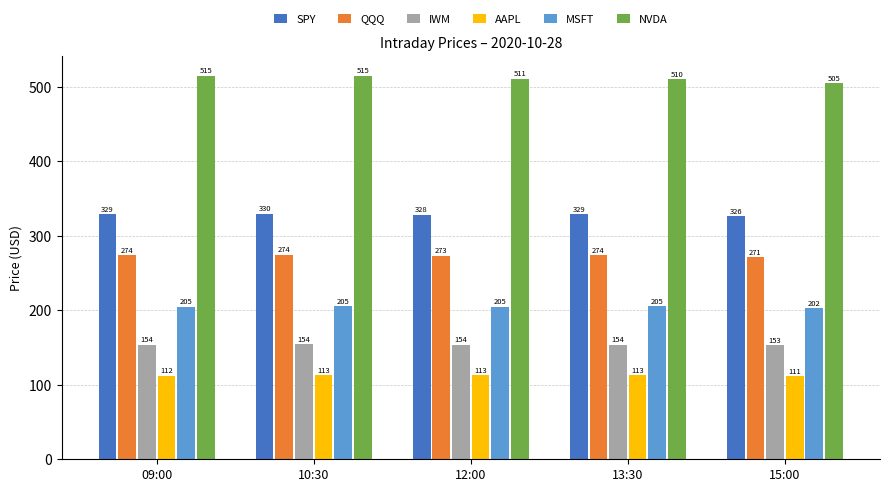

The SPY series shows 328.8 at 09:00. True or false?

True